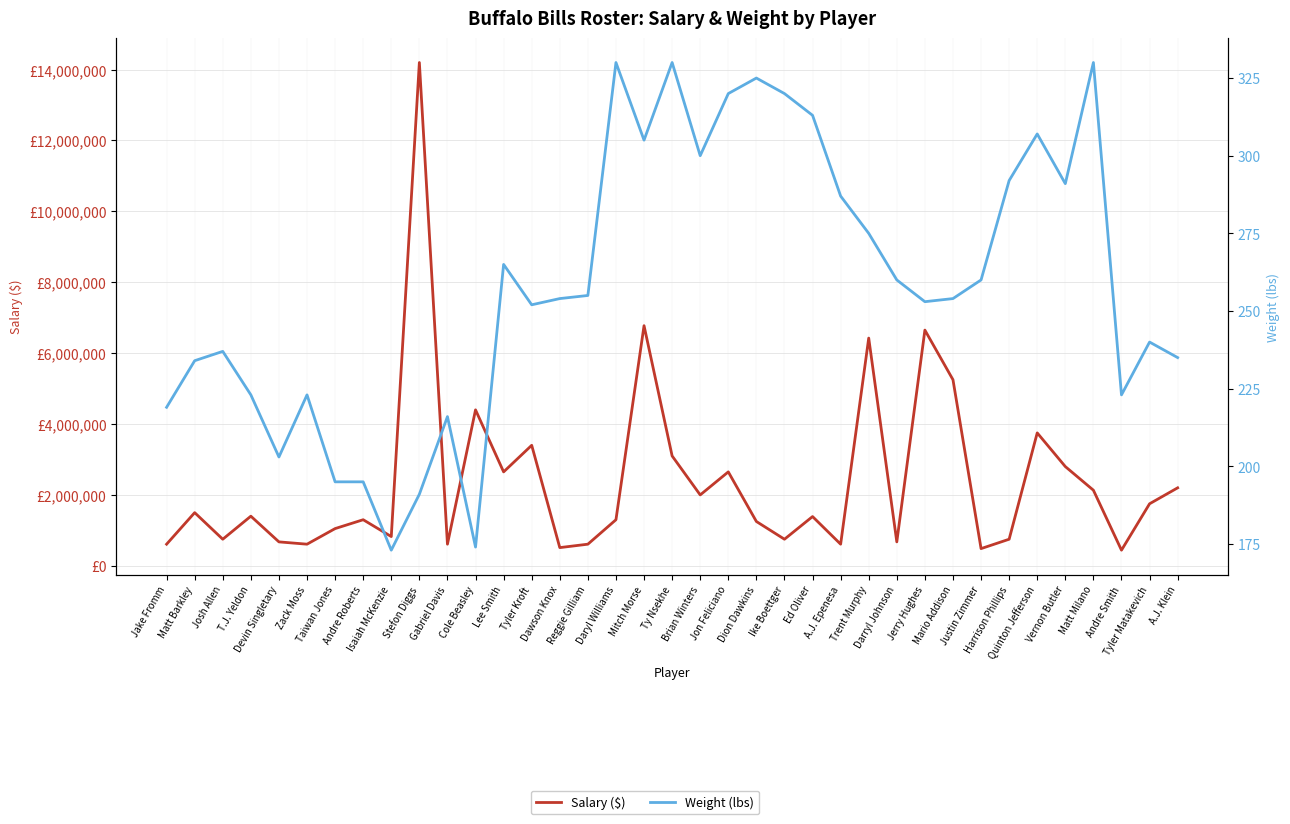

What is the average value of the Salary ($) series?

2384797